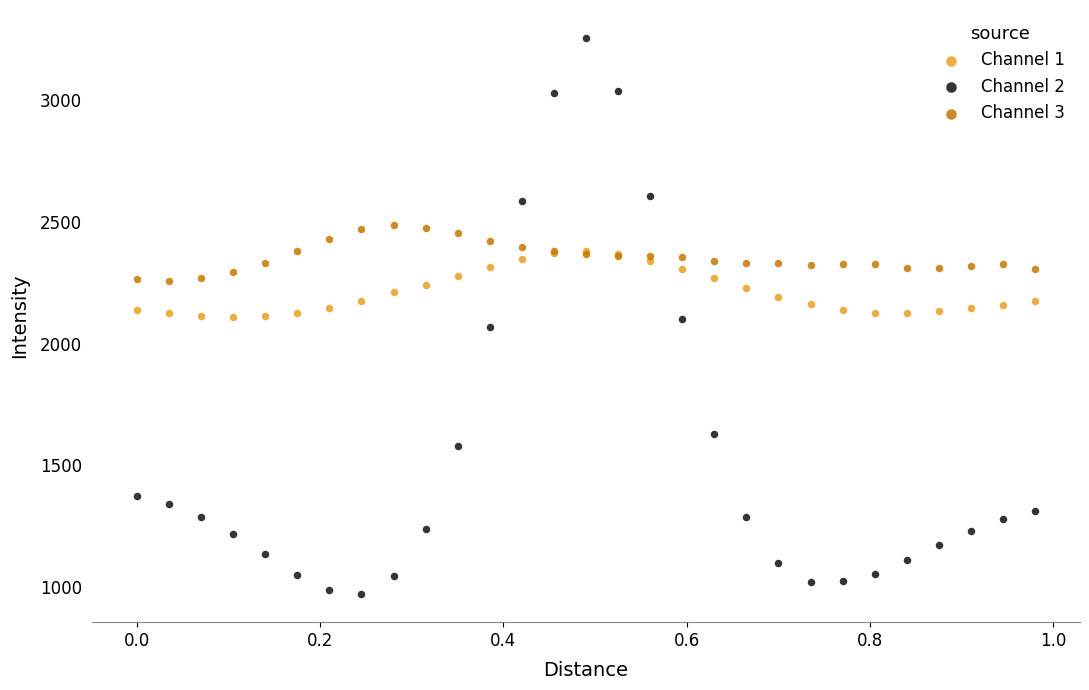

What are all the series names shown in the legend?

Channel 1, Channel 2, Channel 3